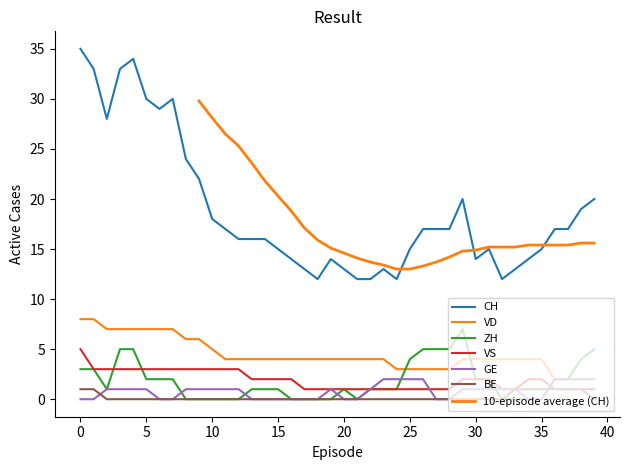

What is the label of the 19th point from the right?

21